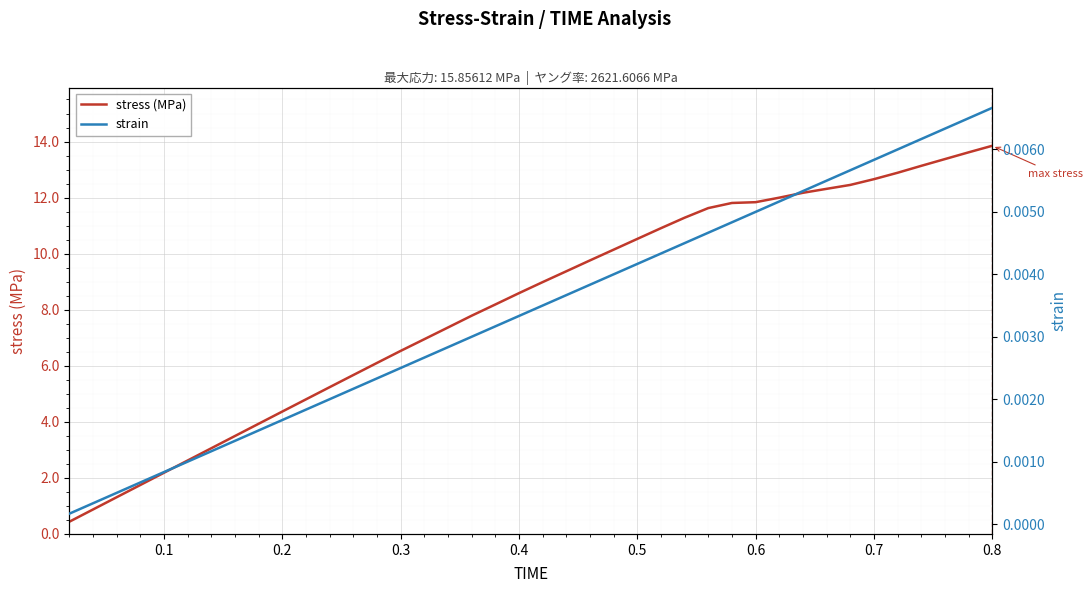

What is the lowest value of the stress (MPa) series?

0.4